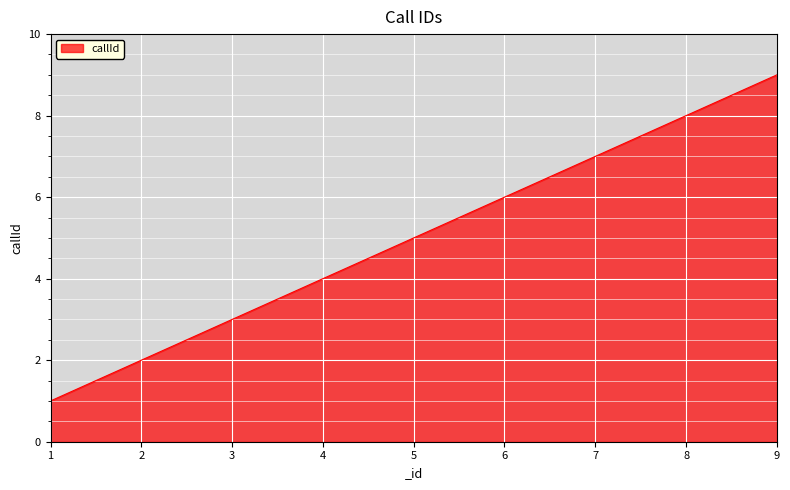

What is the change in value from 5 to 7?

+2